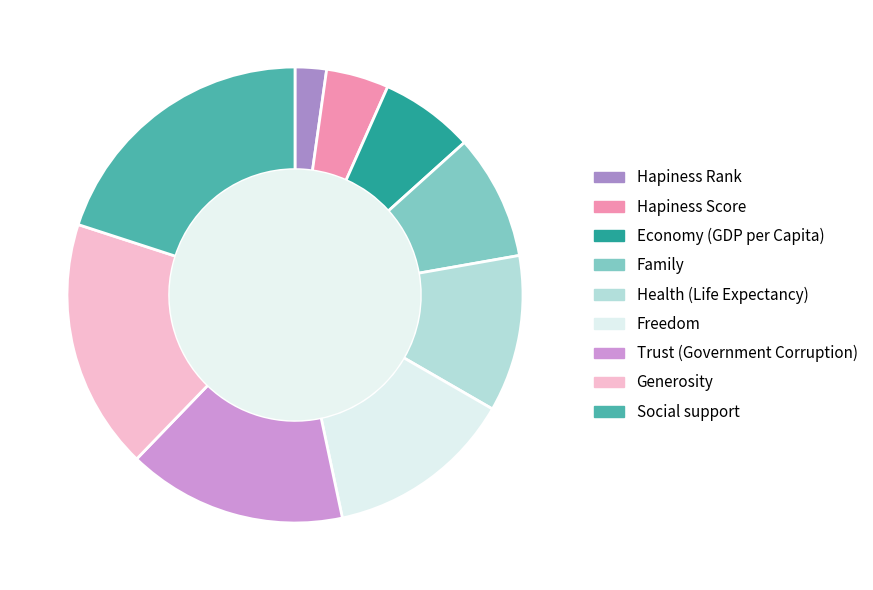

Between Social support and Trust (Government Corruption), which is larger?

Social support